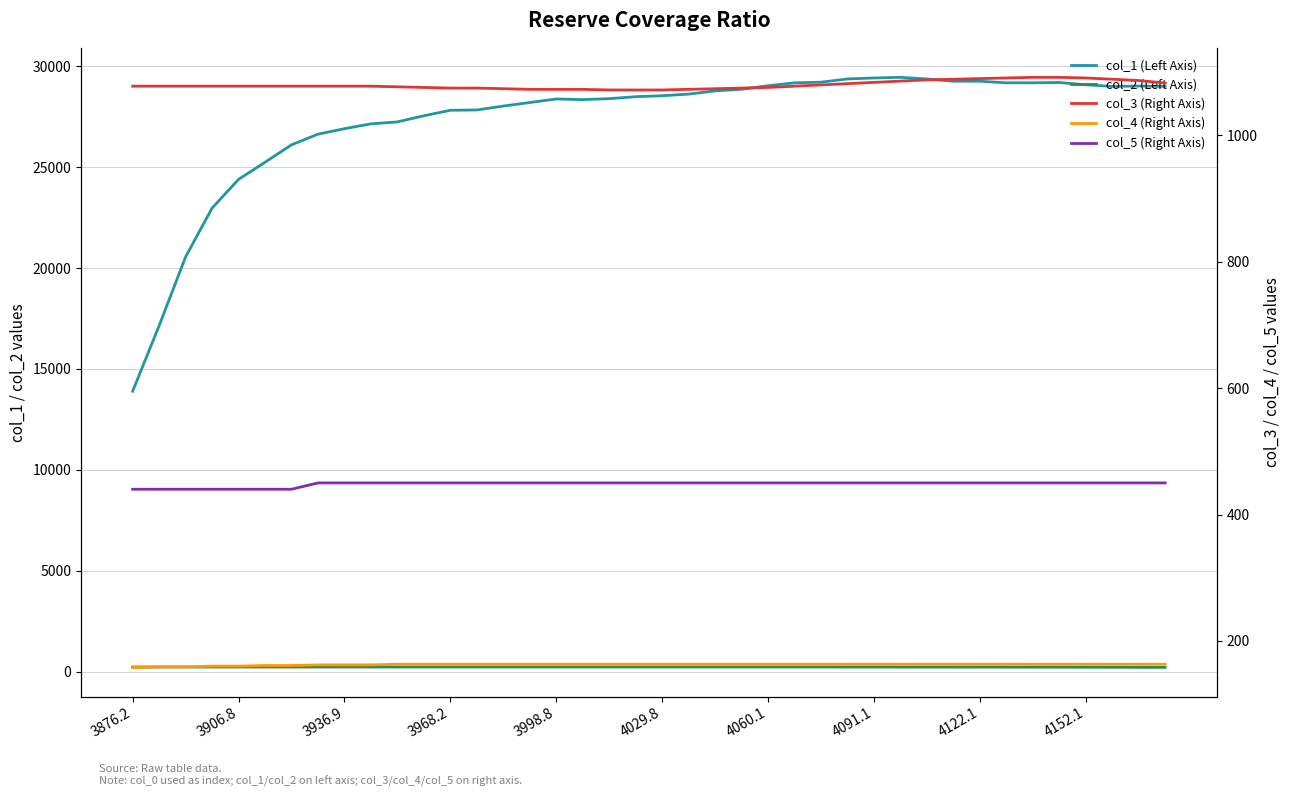

What is the average value of the col_5 (Right Axis) series?

448